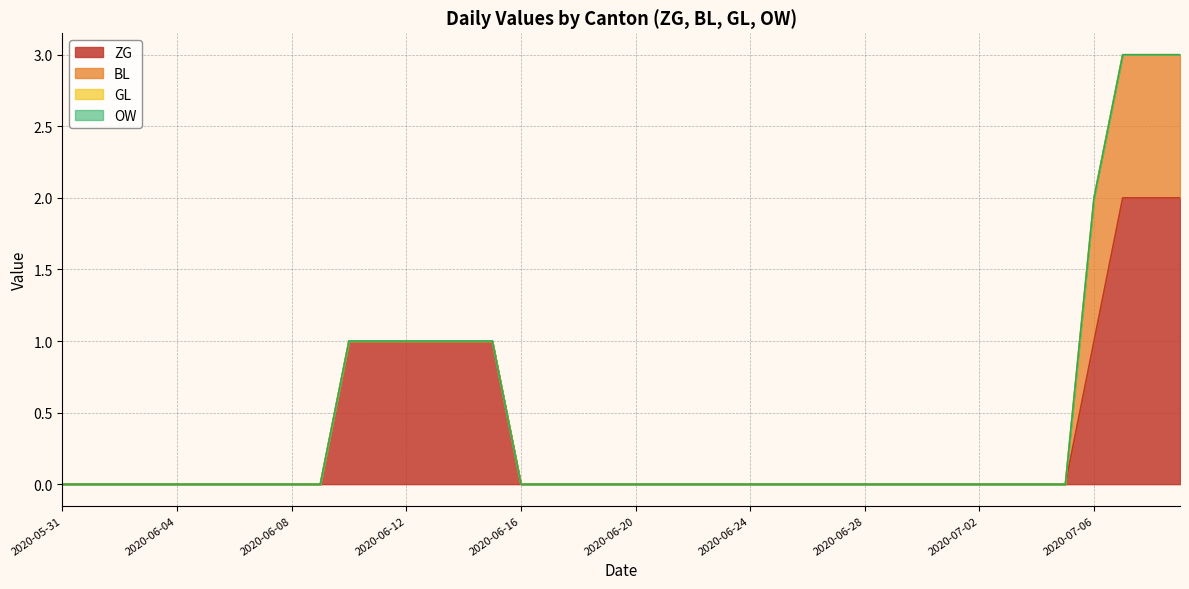

What is the difference between the highest and lowest values at 2020-06-10?

1